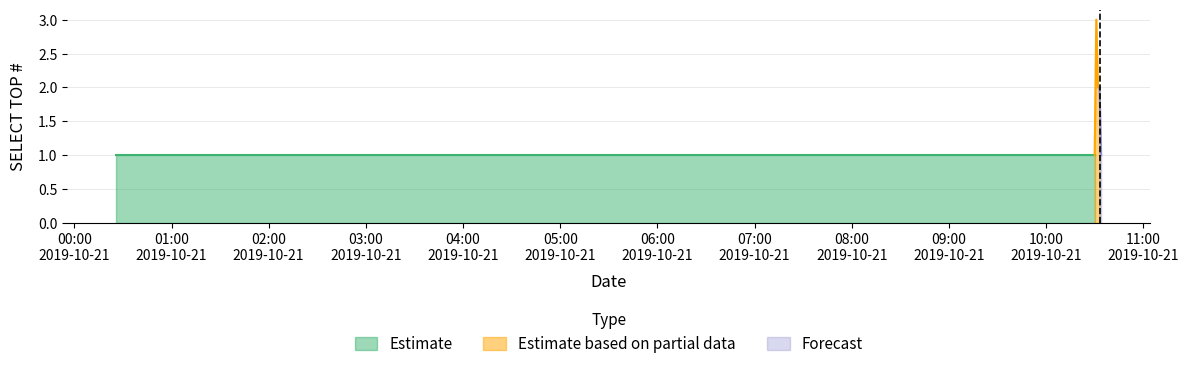

Reading left to right, list all the values displayed in this chart.

2019-10-21 00:26:00=1	2019-10-21 00:29:00=1	2019-10-21 02:05:00=1	2019-10-21 05:25:00=1	2019-10-21 10:30:00=1	2019-10-21 10:31:00=3	2019-10-21 10:32:00=2	2019-10-21 10:33:00=2	2019-10-21 10:34:00=1